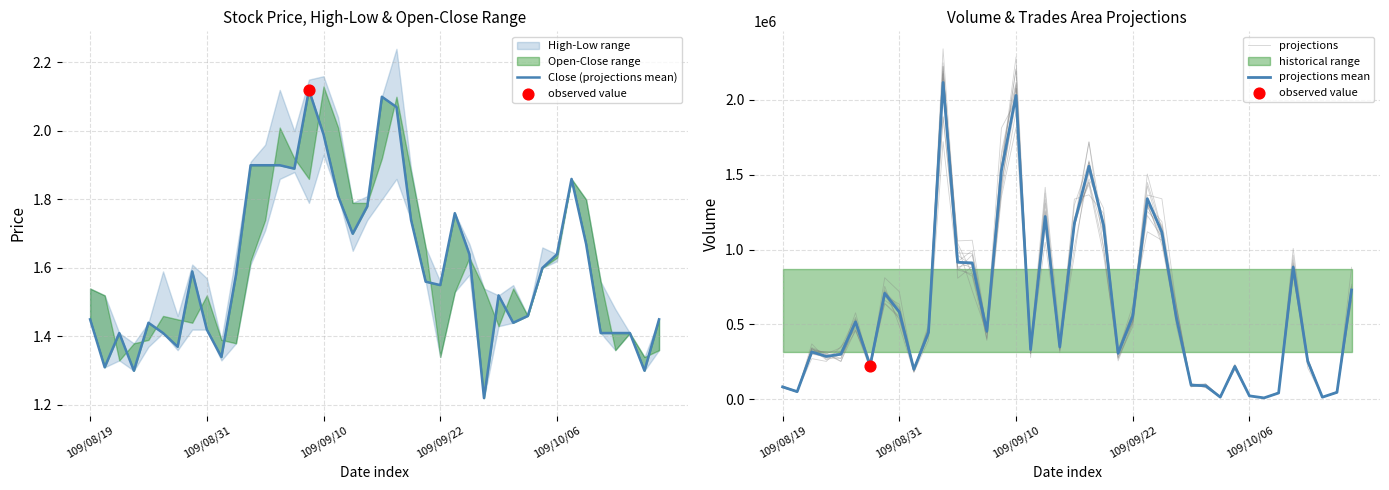

What is the total value across all series at 23?

610921.9